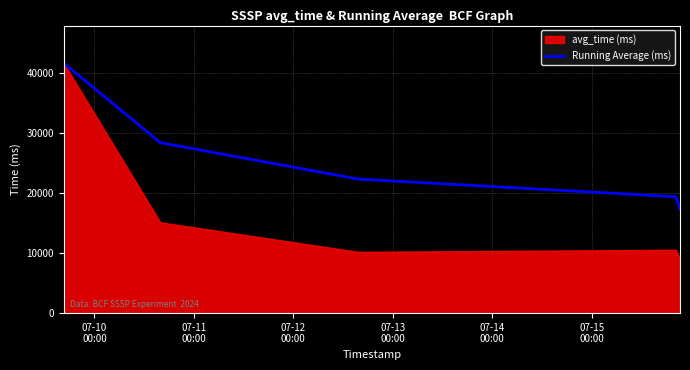

What is the maximum value for Running Average (ms)?

41704.0